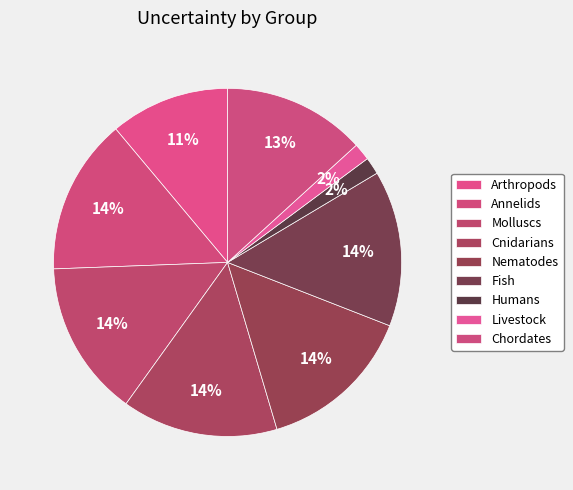

To the nearest percent, what is the combined percentage of Livestock and Cnidarians?

16%